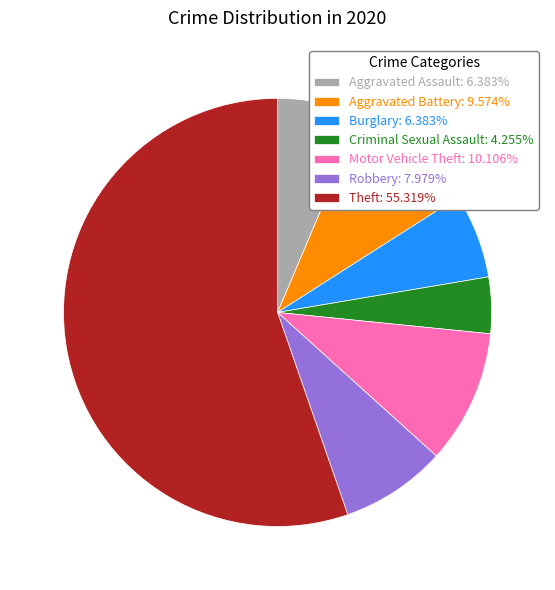

Does Theft: 55.319% account for over 50% of the chart?

Yes